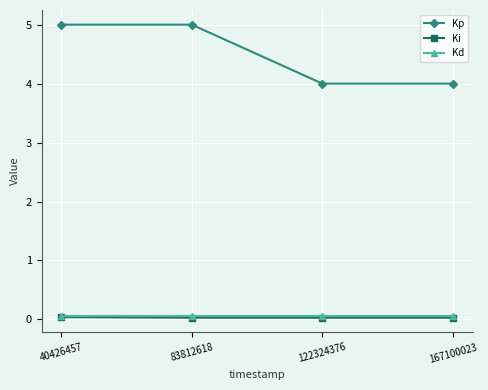

What is the sum of all Kp values?

18.0